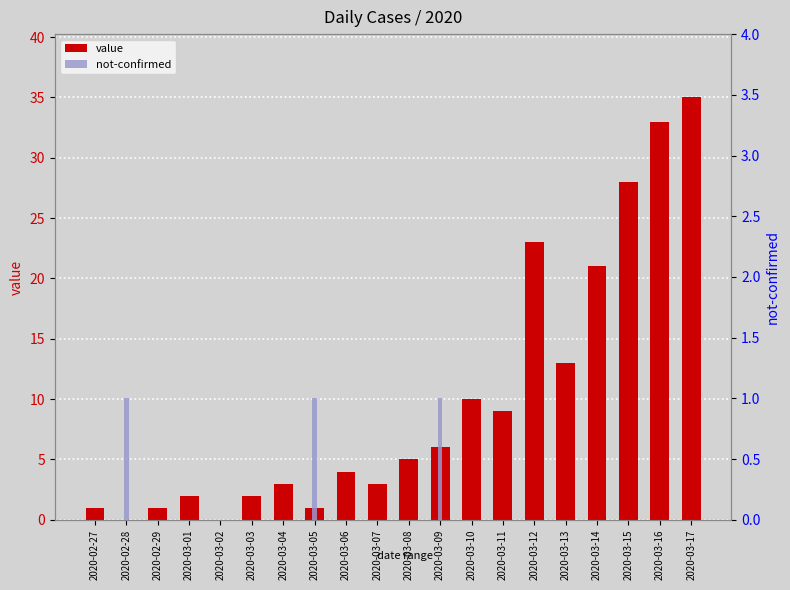

Reading left to right, extract all data points from this chart.

value: 2020-02-27=1	2020-02-28=0	2020-02-29=1	2020-03-01=2	2020-03-02=0	2020-03-03=2	2020-03-04=3	2020-03-05=1	2020-03-06=4	2020-03-07=3	2020-03-08=5	2020-03-09=6	2020-03-10=10	2020-03-11=9	2020-03-12=23	2020-03-13=13	2020-03-14=21	2020-03-15=28	2020-03-16=33	2020-03-17=35
not-confirmed: 2020-02-27=0	2020-02-28=1	2020-02-29=0	2020-03-01=0	2020-03-02=0	2020-03-03=0	2020-03-04=0	2020-03-05=1	2020-03-06=0	2020-03-07=0	2020-03-08=0	2020-03-09=1	2020-03-10=0	2020-03-11=0	2020-03-12=0	2020-03-13=0	2020-03-14=0	2020-03-15=0	2020-03-16=0	2020-03-17=0